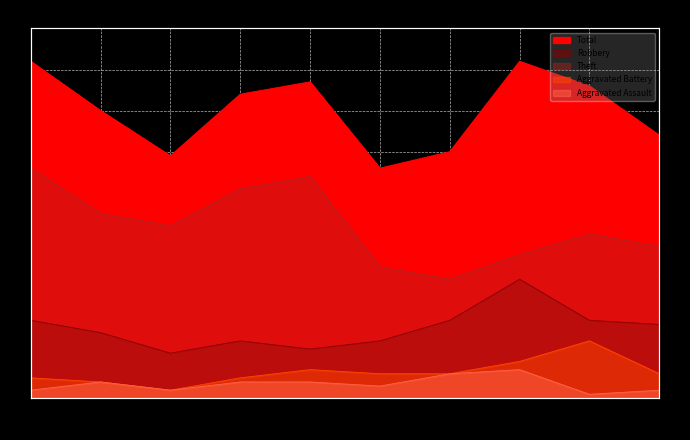

True or false: Aggravated Assault and Robbery cross at least once.

False